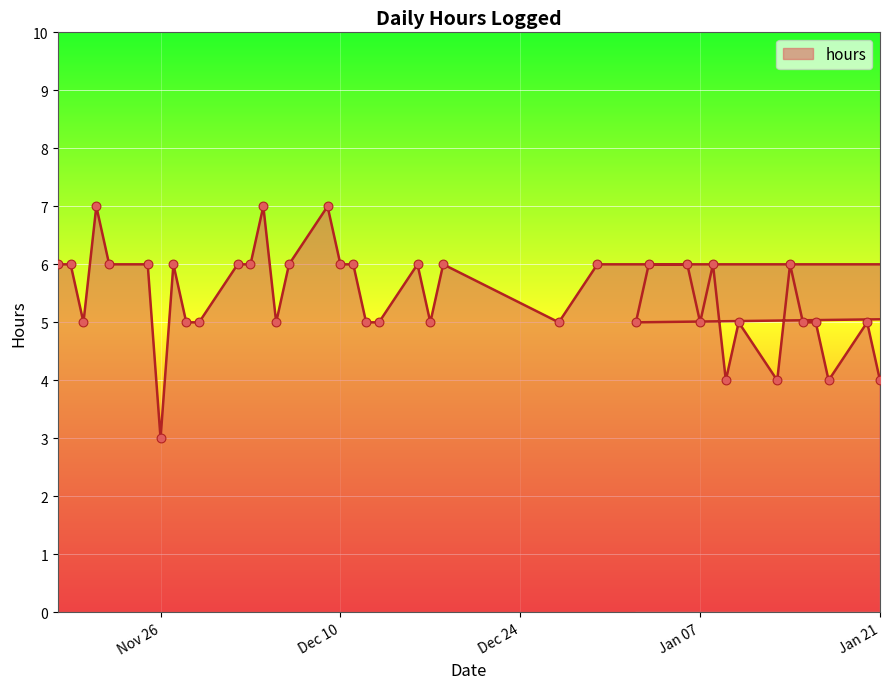

What is the ratio of the value at 2025-01-07 to the value at 2025-12-31?

0.8